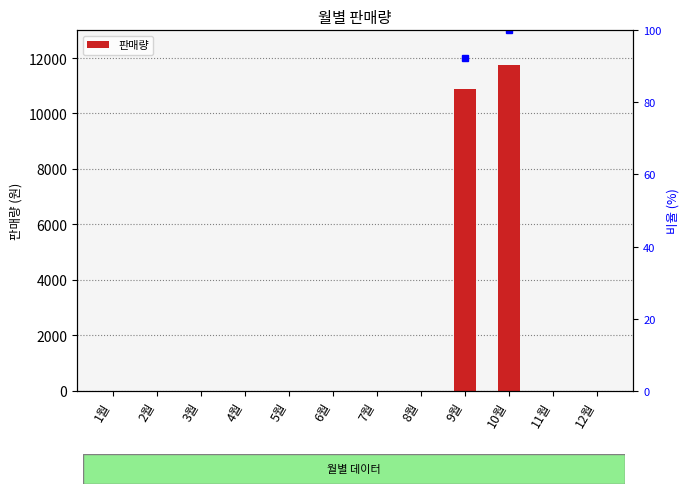

List the labels in order of value, largest first.

10월, 9월, 1월, 2월, 3월, 4월, 5월, 6월, 7월, 8월, 11월, 12월